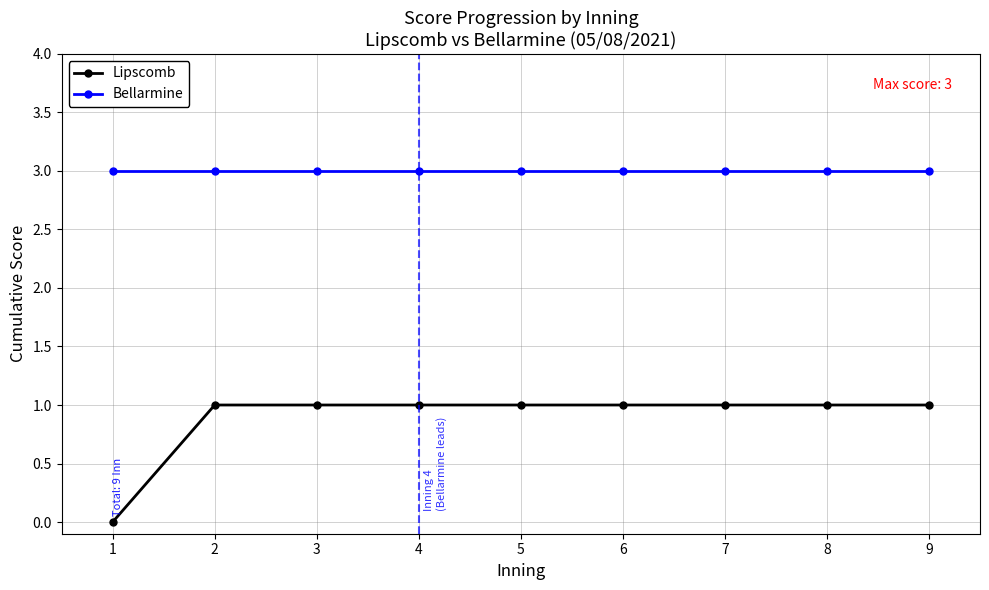

What is the greatest value displayed?

3